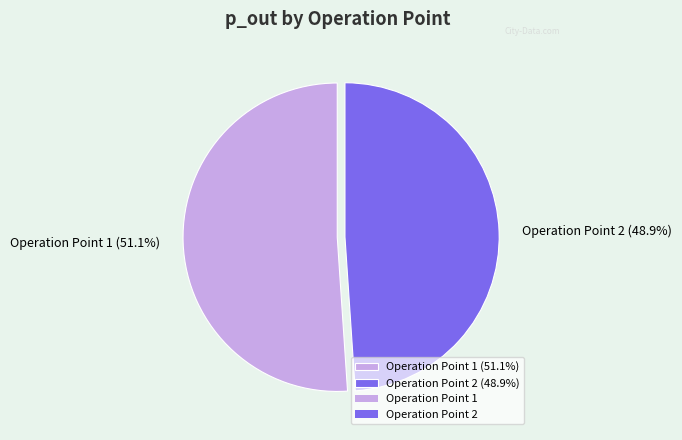

Approximately how many times larger is the value at Operation Point 1 compared to Operation Point 2?

1.0